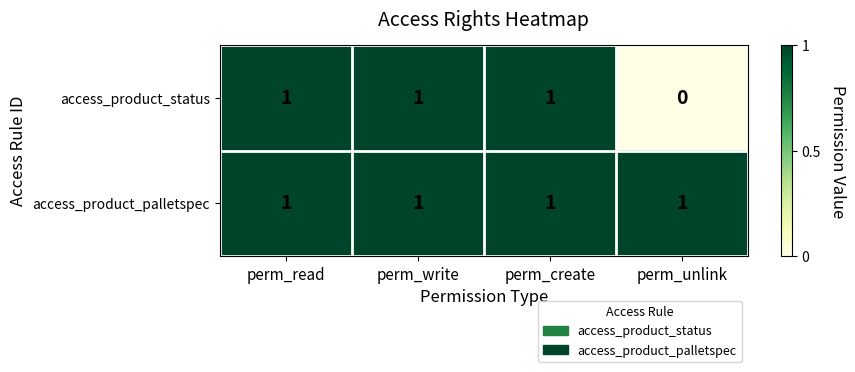

Rank the series by their average value, from highest to lowest.

access_product_palletspec, access_product_status